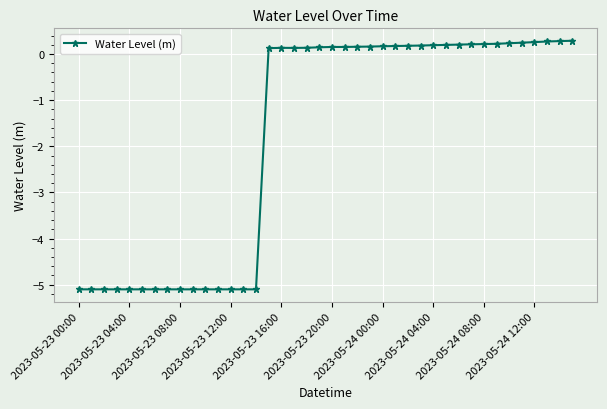

What is the minimum value shown in the chart?

-5.1